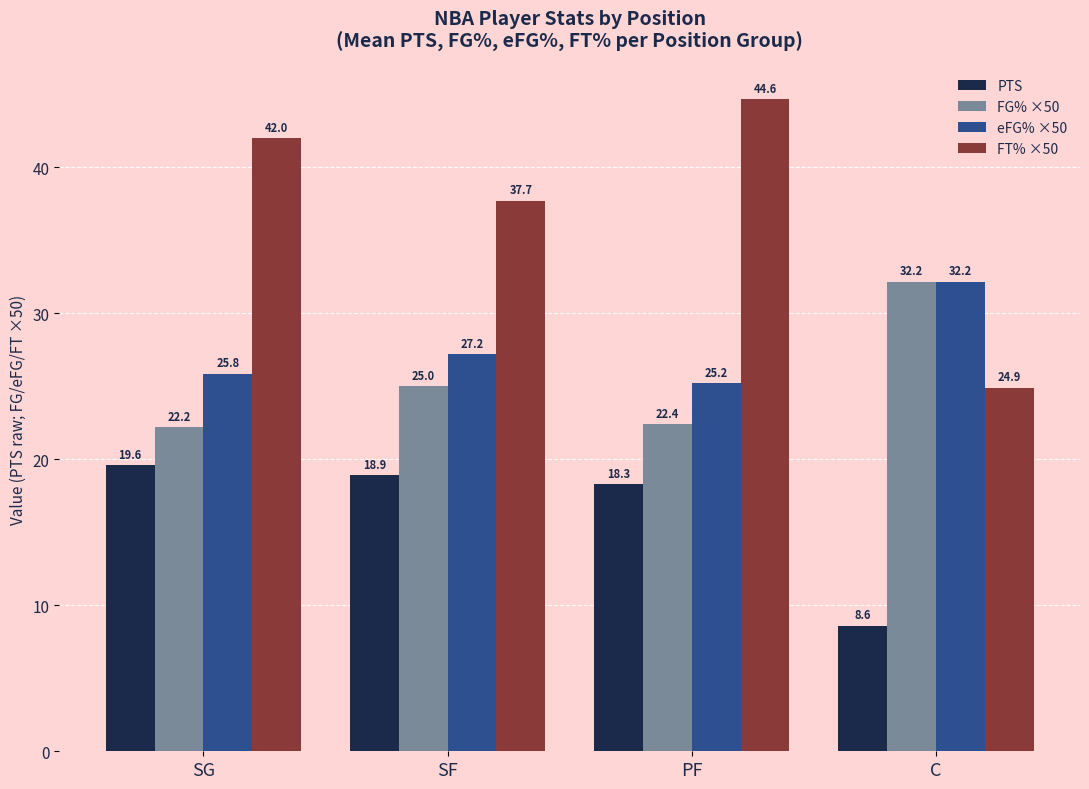

What are all the series names shown in the legend?

PTS, FG% ×50, eFG% ×50, FT% ×50